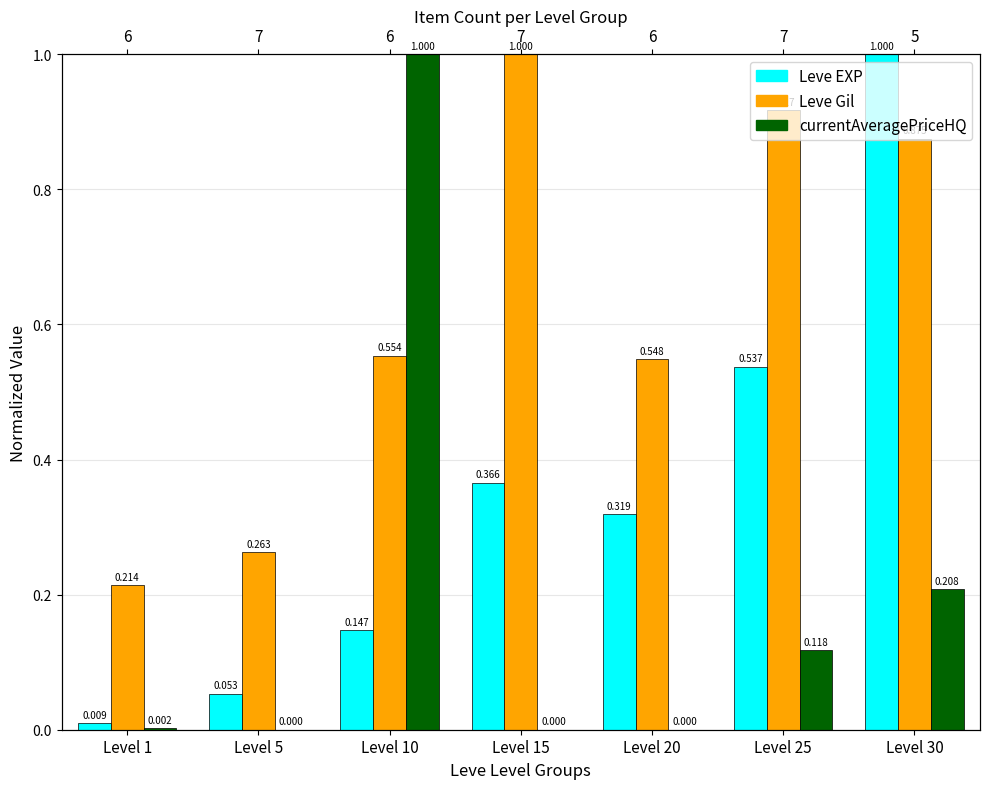

List the series in order of their overall mean, highest first.

Leve Gil, Leve EXP, currentAveragePriceHQ